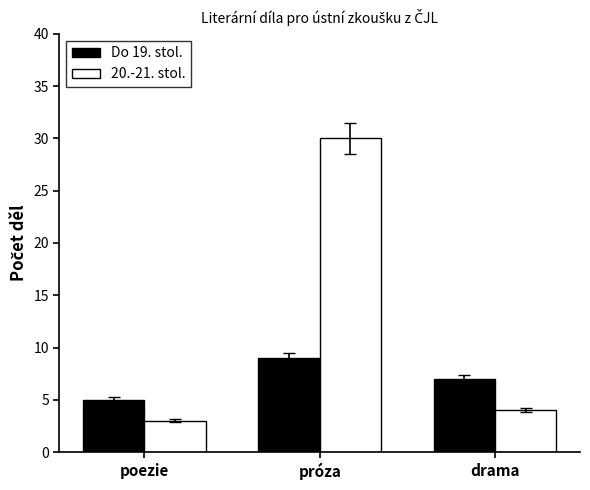

What is the difference between the 20.-21. stol. values at poezie and próza?

27